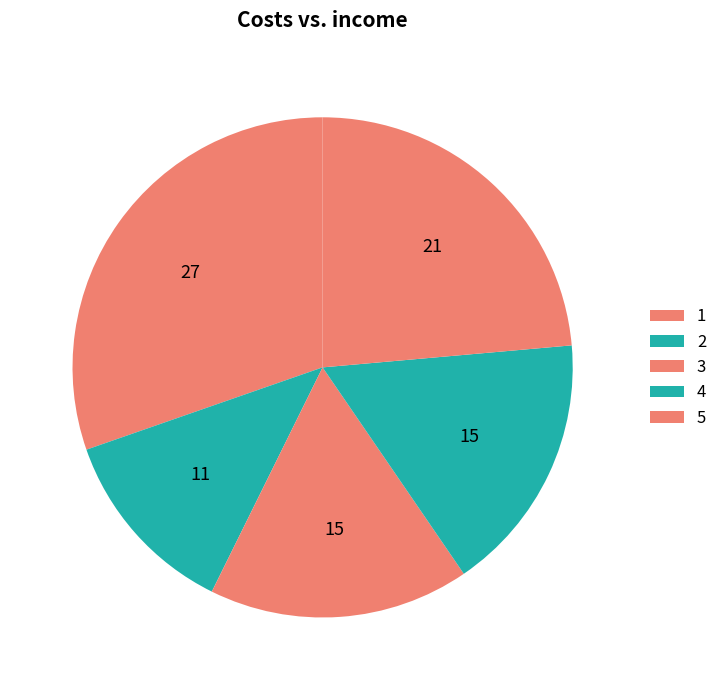

Approximately how many times larger is the value at 3 compared to 1?

0.6